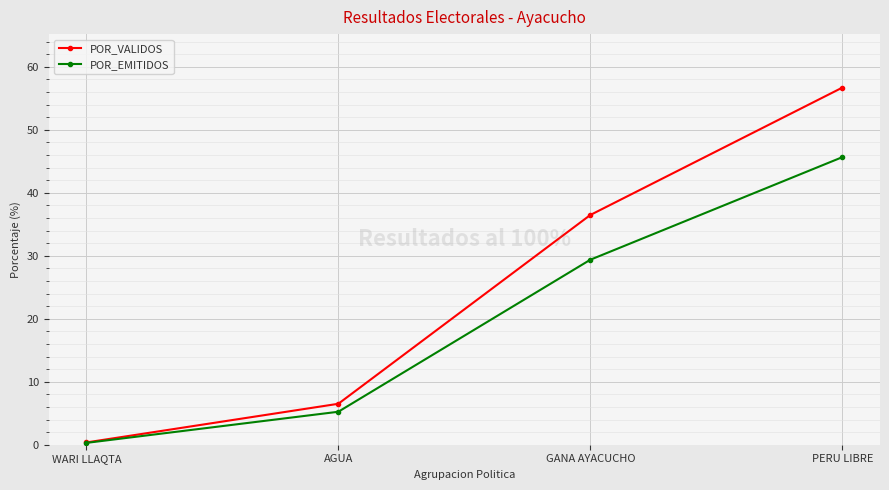

Which series has the largest range (max minus min)?

POR_VALIDOS